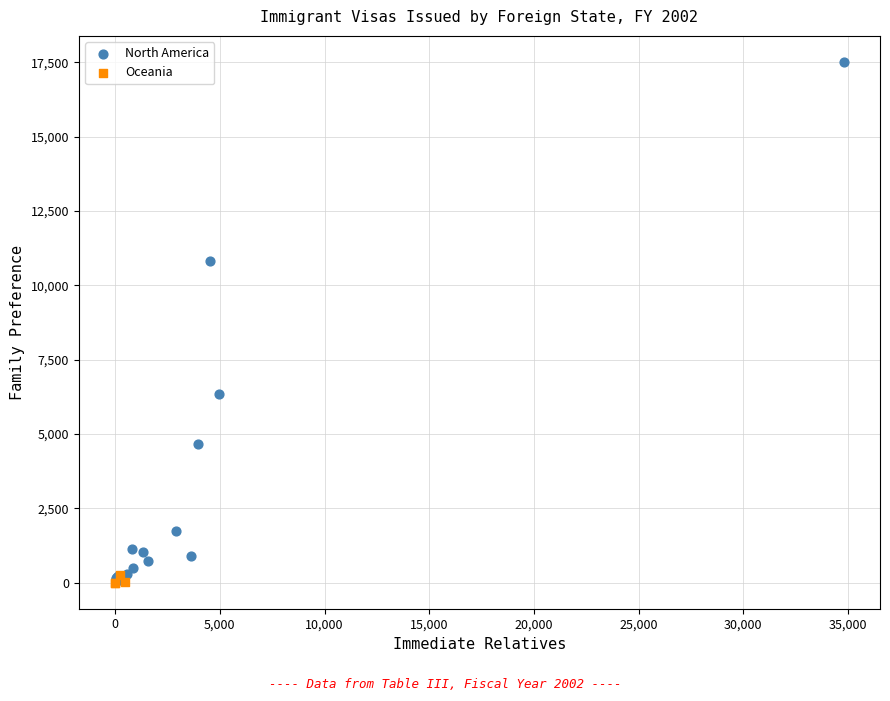

Which series has the largest Y range (max minus min)?

North America